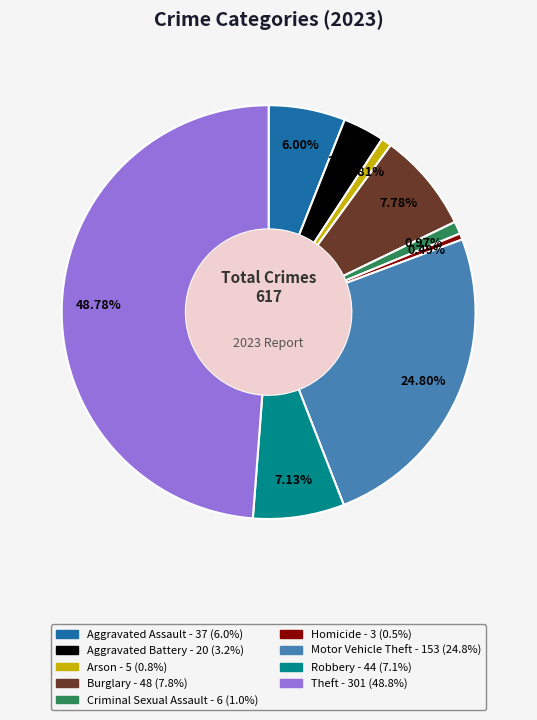

Combined, do Criminal Sexual Assault and Arson account for over 50%?

No